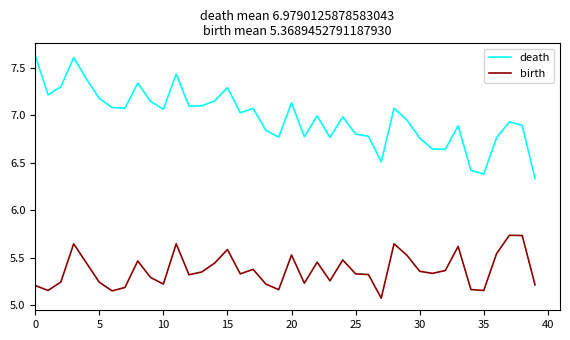

What is the lowest value of the birth series?

5.1